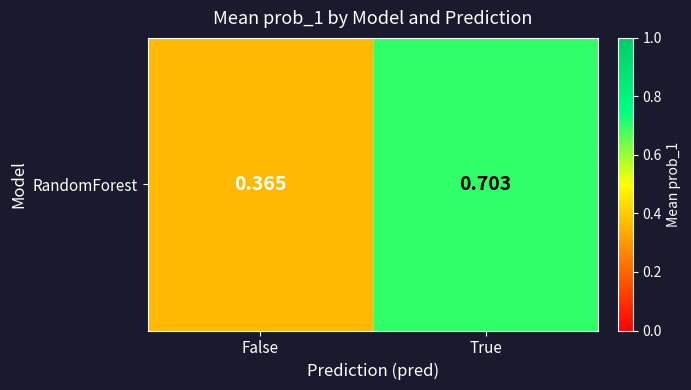

What is the difference between the values at True and False?

0.3